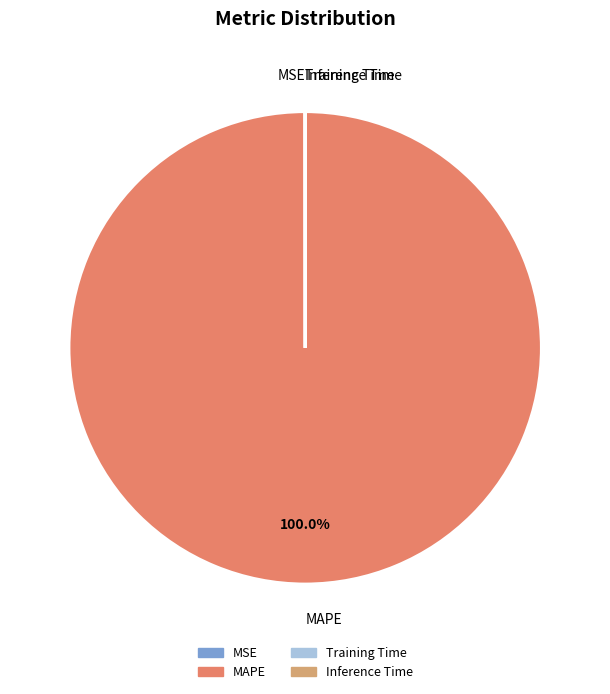

Does MAPE represent more than half of the total?

Yes